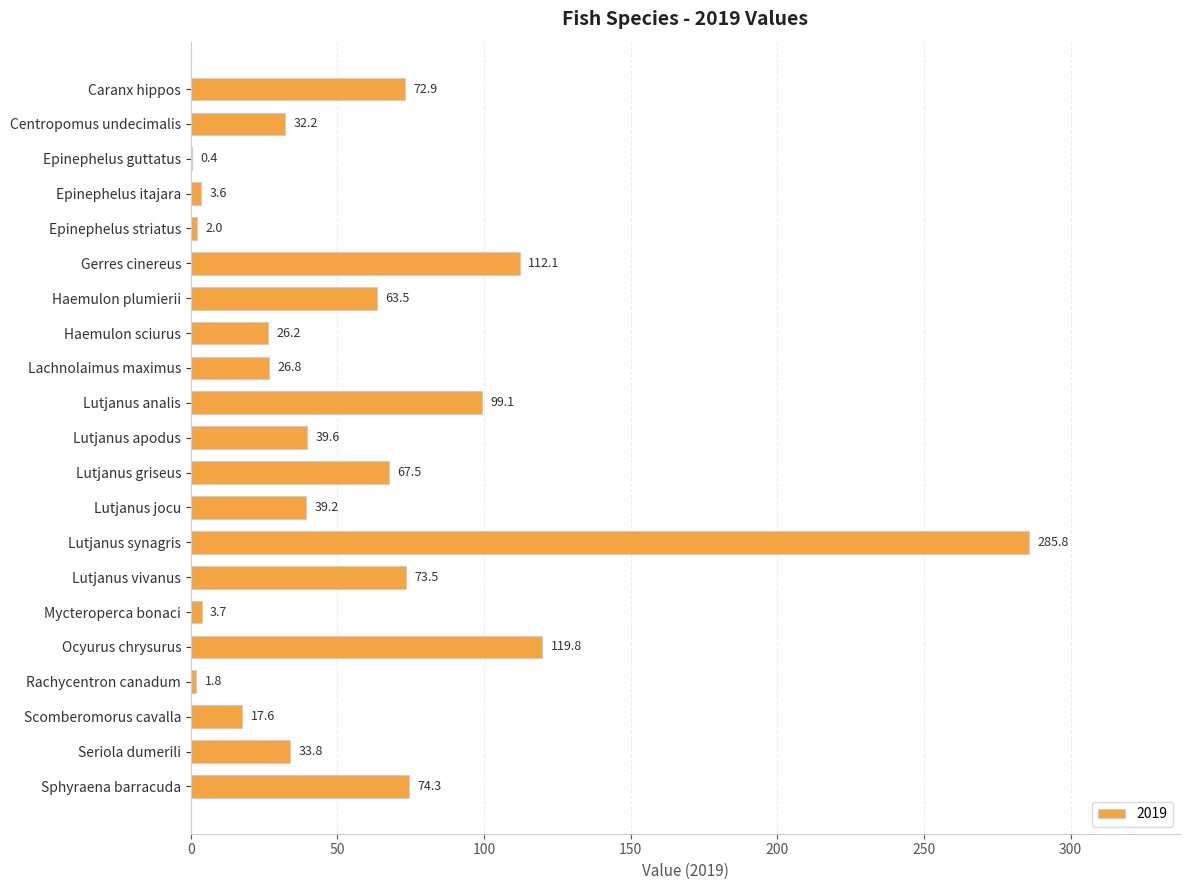

How many distinct data groups are displayed?

1